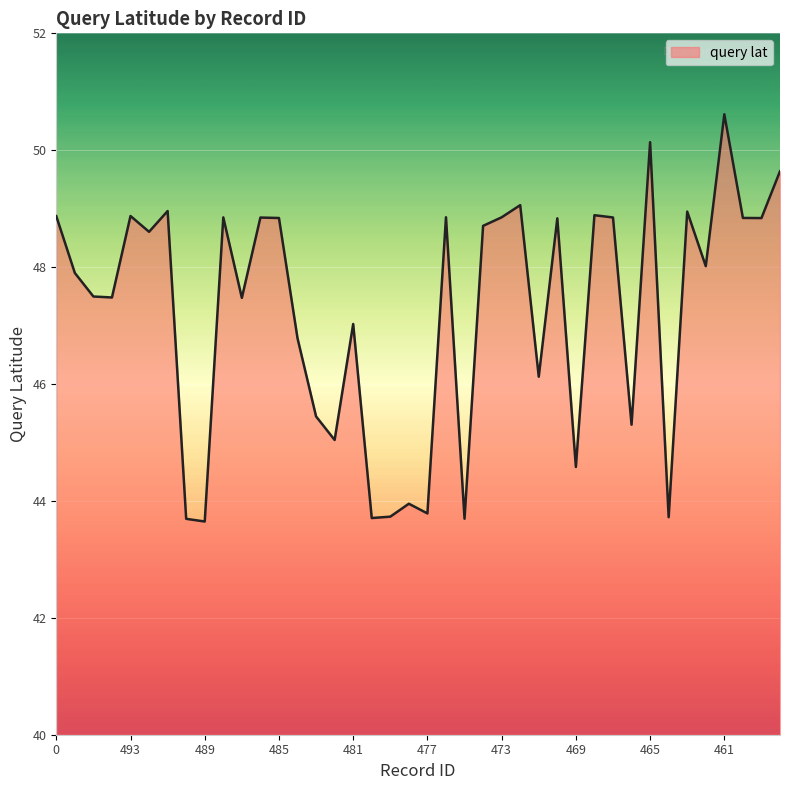

What is the difference between the maximum and minimum values?

7.0